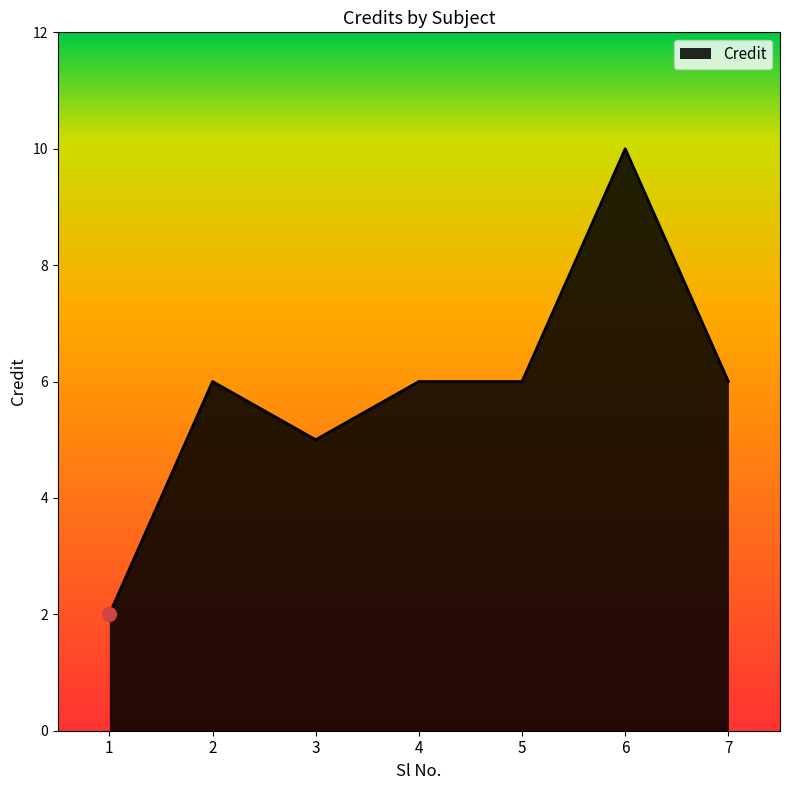

How many values are below 6?

2